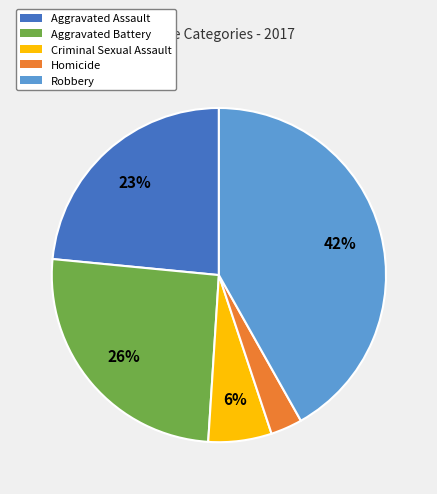

To the nearest percent, what is the difference between the largest and smallest slice percentages?

39%